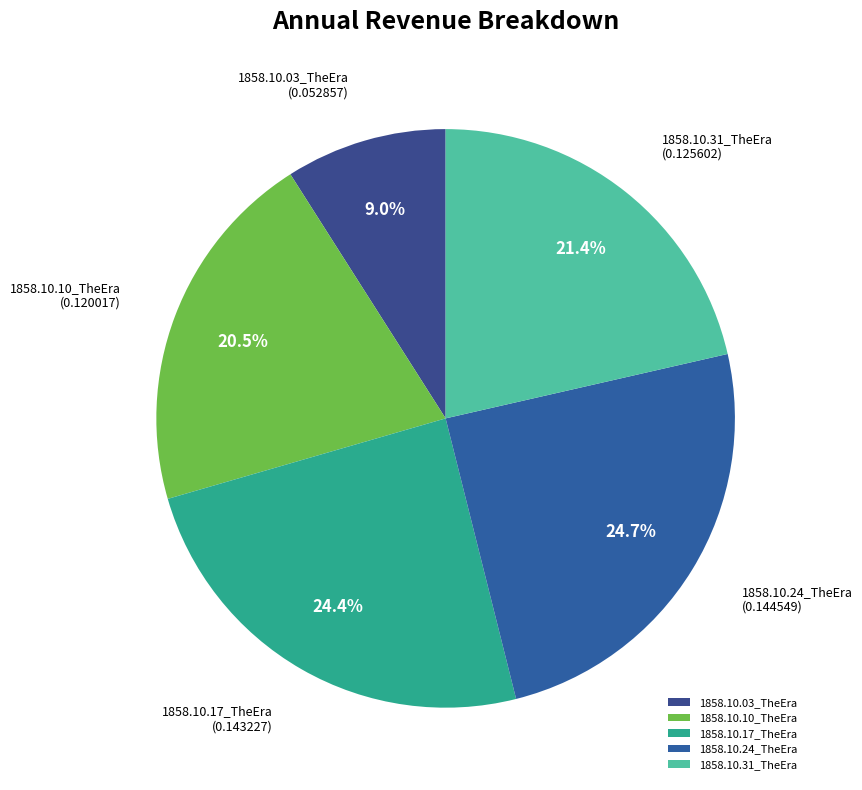

Is there a majority slice in this chart?

No